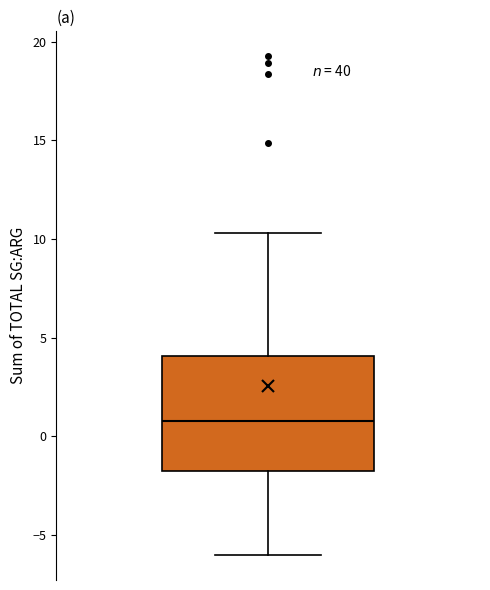

Where is the upper edge of the box on the y-axis? The values are not printed on the chart, so give them approximately, as read against the axis.

4.0